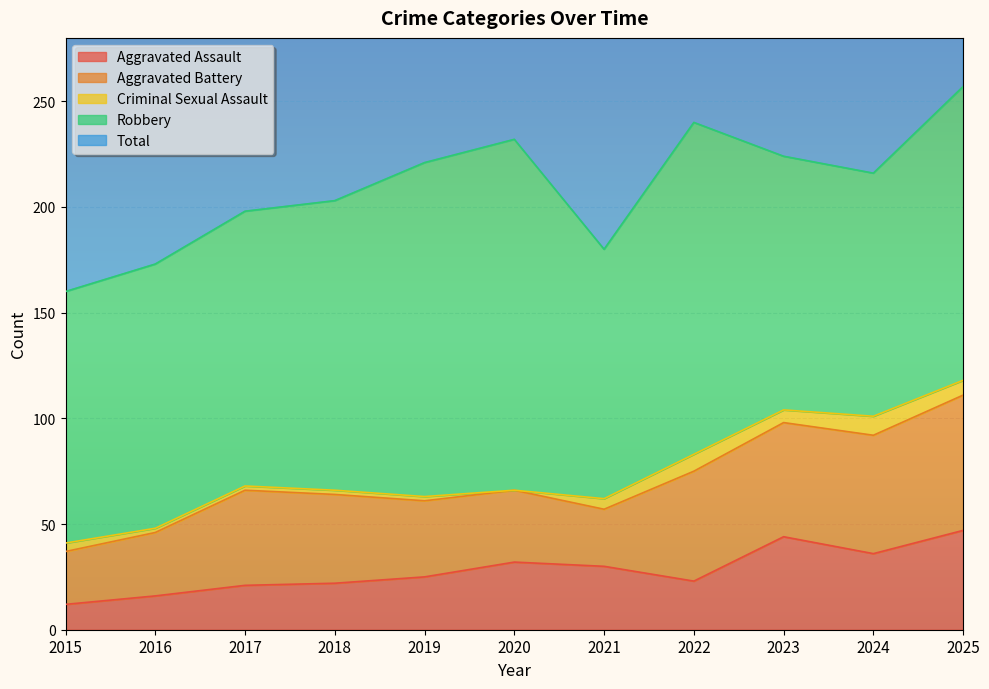

What value does the Aggravated Battery series have at 2017, to the nearest 10?

40